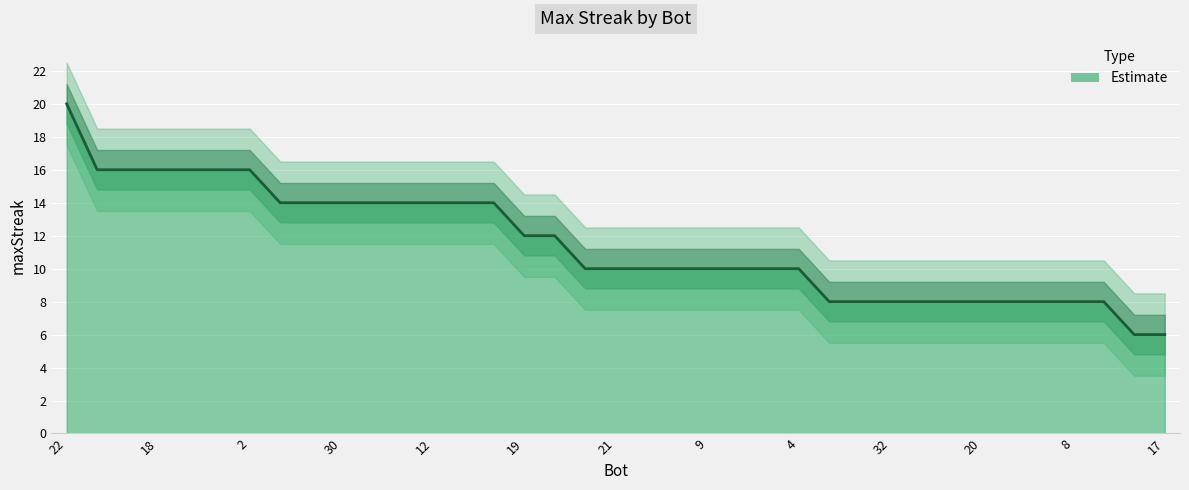

What is the sum of all values?

424